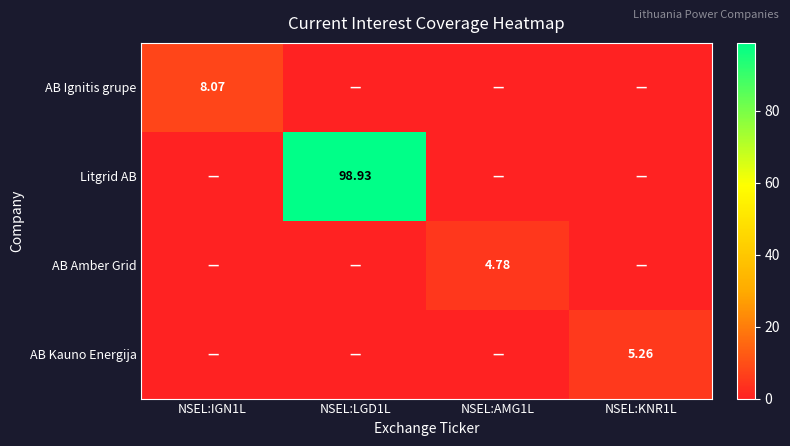

Is the value of AB Kauno Energija at NSEL:KNR1L greater than the value of Litgrid AB at NSEL:LGD1L?

No